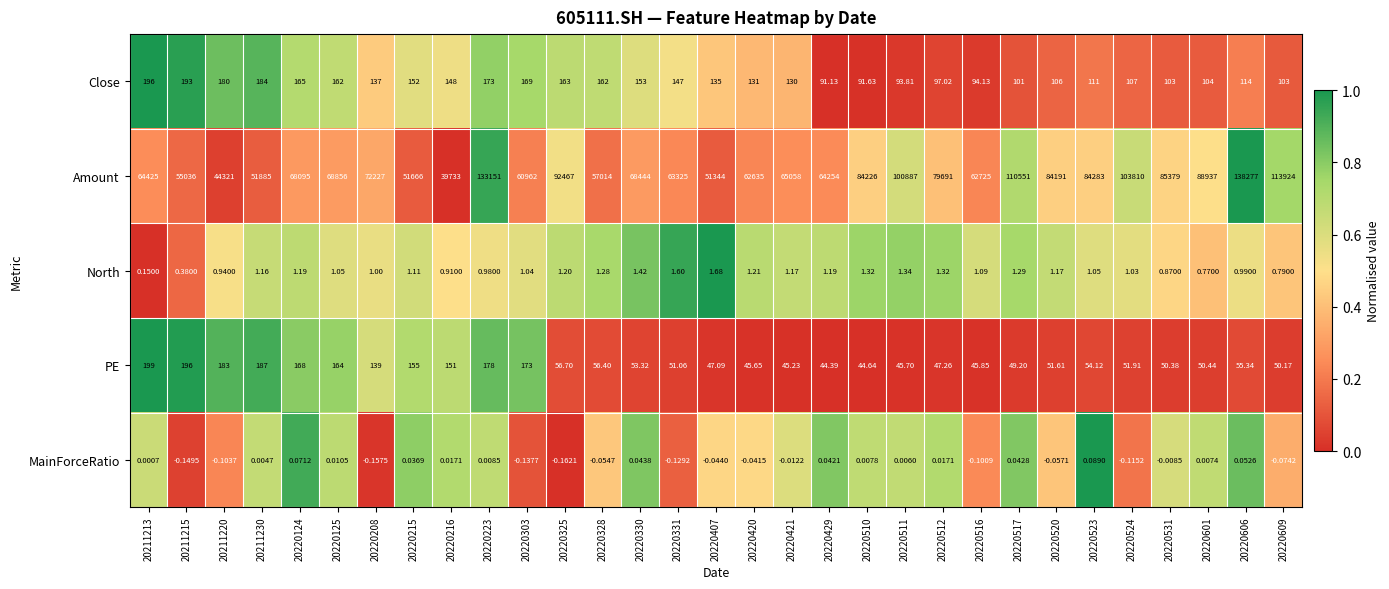

Which series has the largest total across all categories?

Amount